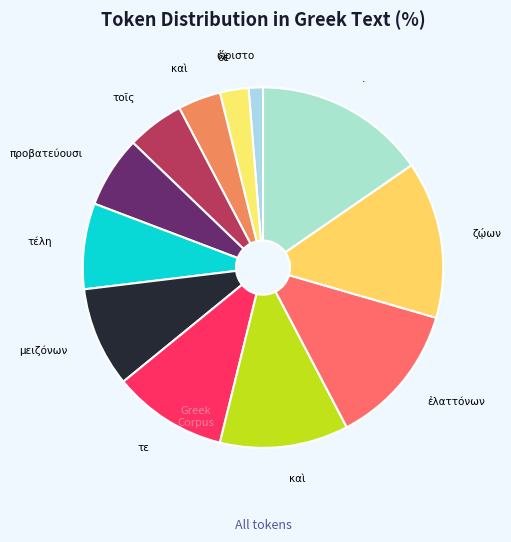

Is there a majority slice in this chart?

No